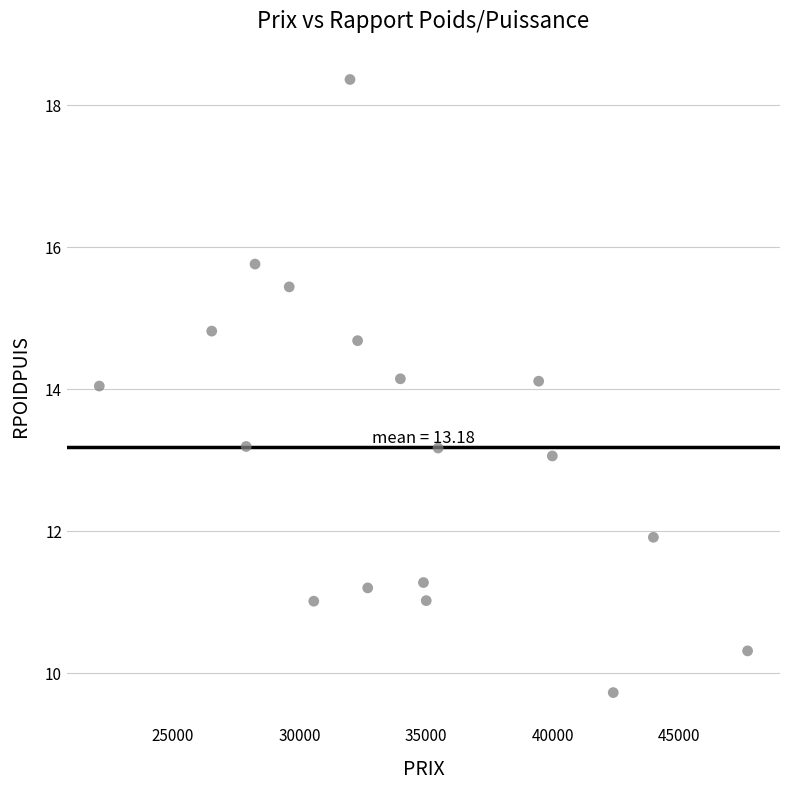

What is the range of Y values (max minus min)?

8.6